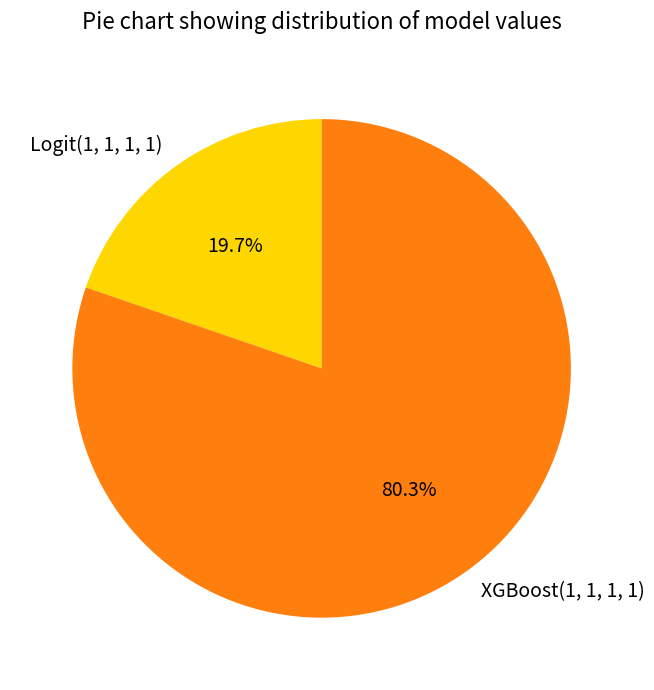

Which slice is the largest?

XGBoost(1, 1, 1, 1)